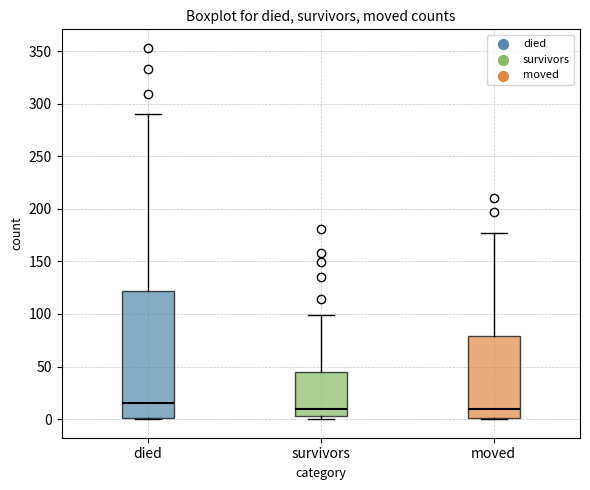

Reading left to right, transcribe this box plot: for each box, give where its median line is, the range the box spans, and where its two whiskers end, as read against the y-axis. The values are not printed on the chart, so give them approximately, as read against the axis.

died: median 15, box 0 to 120, whiskers 0 to 290
survivors: median 10, box 5 to 45, whiskers 0 to 100
moved: median 10, box 0 to 80, whiskers 0 to 175